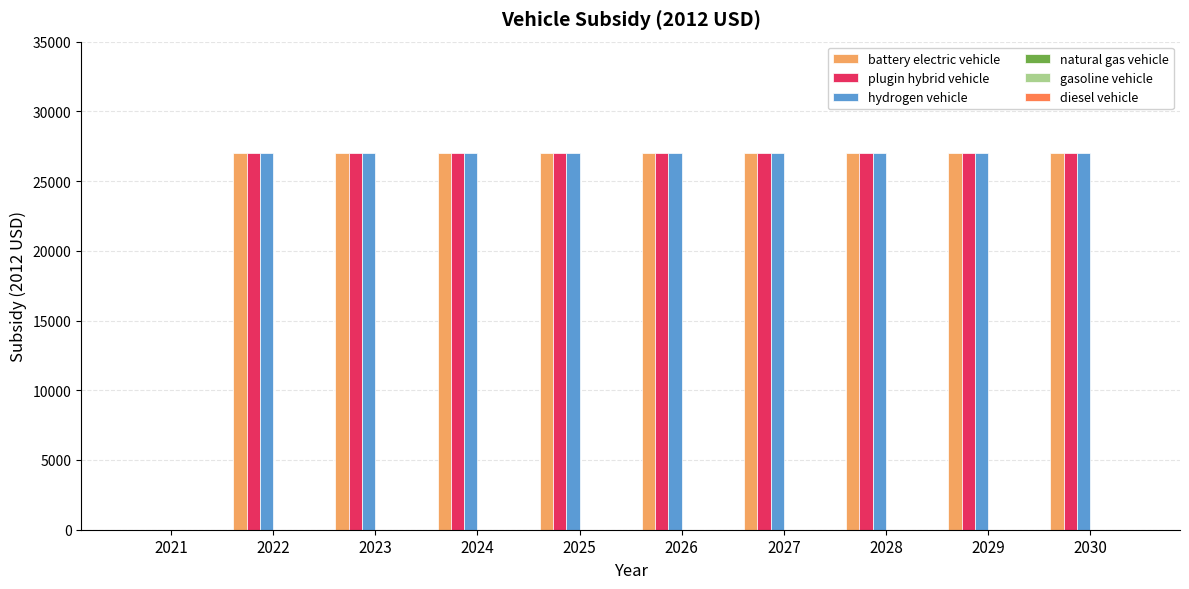

What is the highest value of the hydrogen vehicle series?

27004